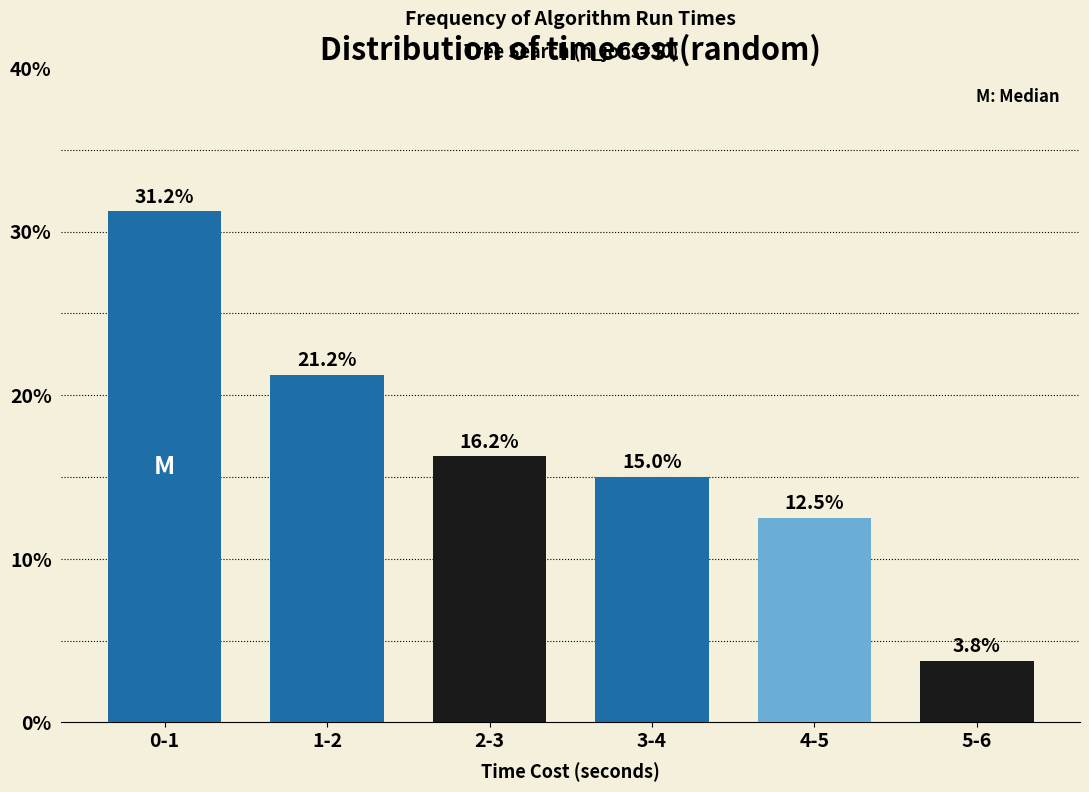

Where is the data nearest to the value 17?

2-3